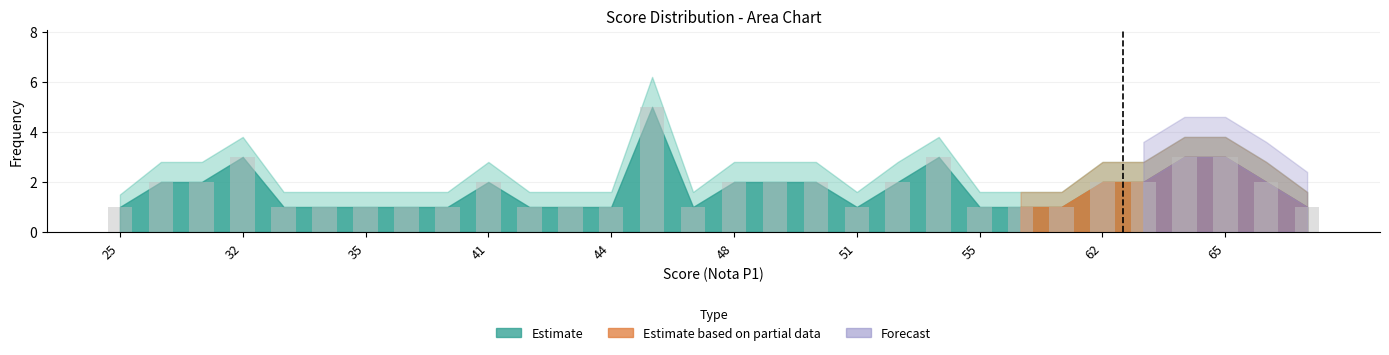

Reading left to right, list all the values displayed in this chart.

1	2	2	3	1	1	1	1	1	2	1	1	1	5	1	2	2	2	1	2	3	1	1	1	2	2	3	3	2	1